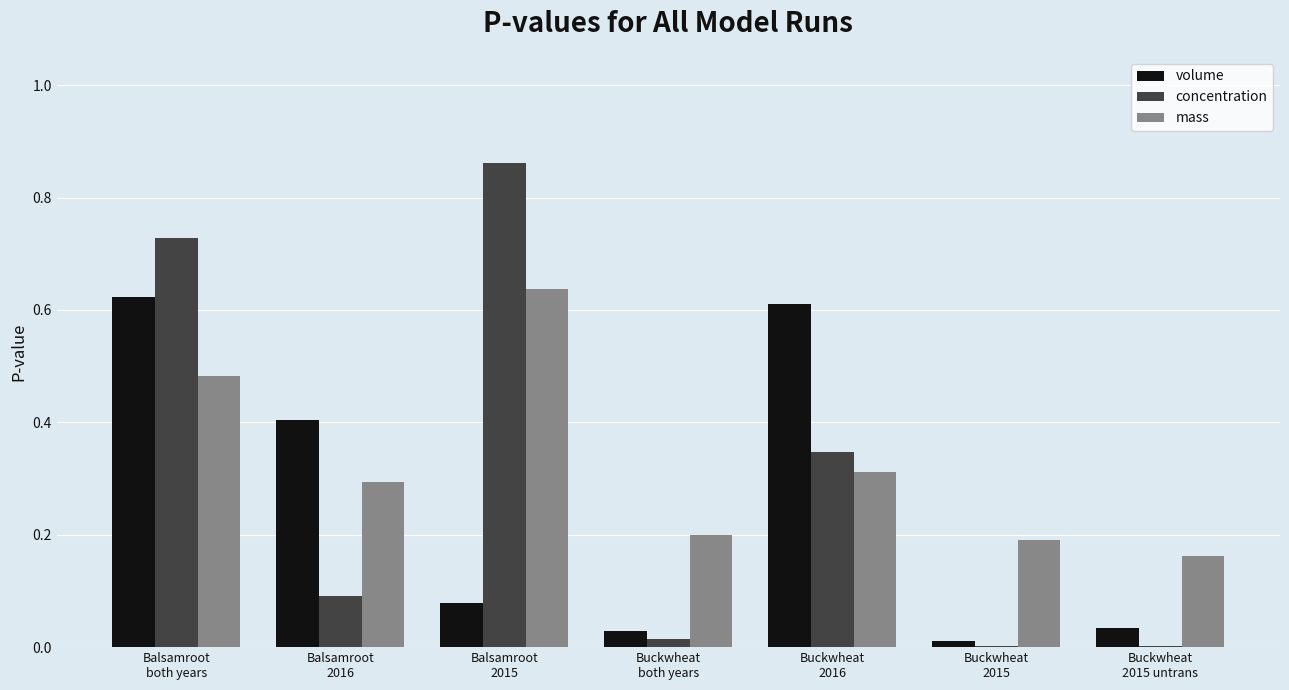

Is the value of mass at Balsamroot
2015 greater than the value of concentration at Balsamroot
2016?

Yes